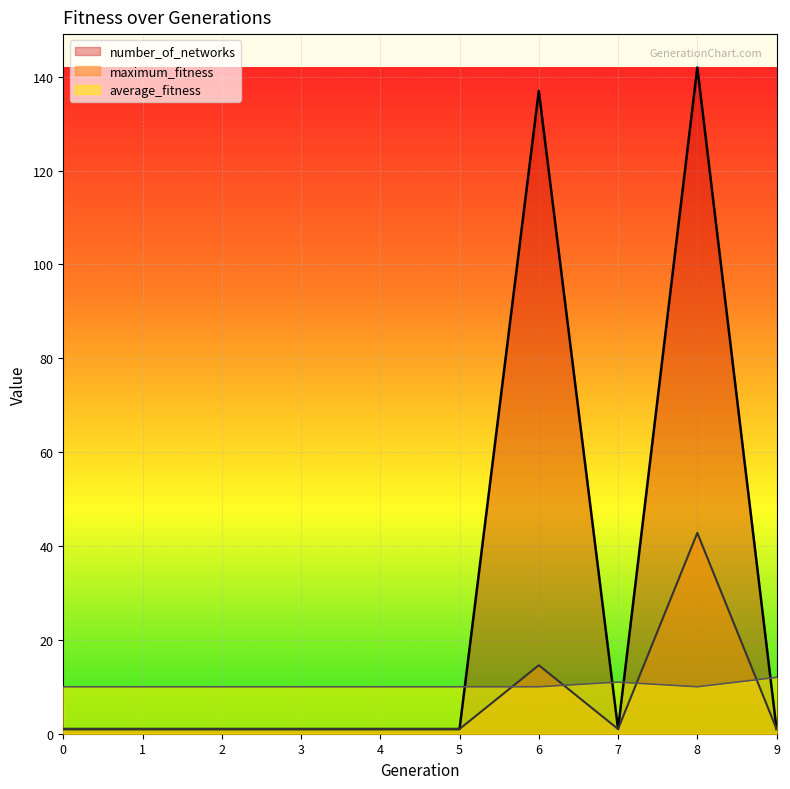

List the series in order of their peak value, lowest first.

number_of_networks, average_fitness, maximum_fitness